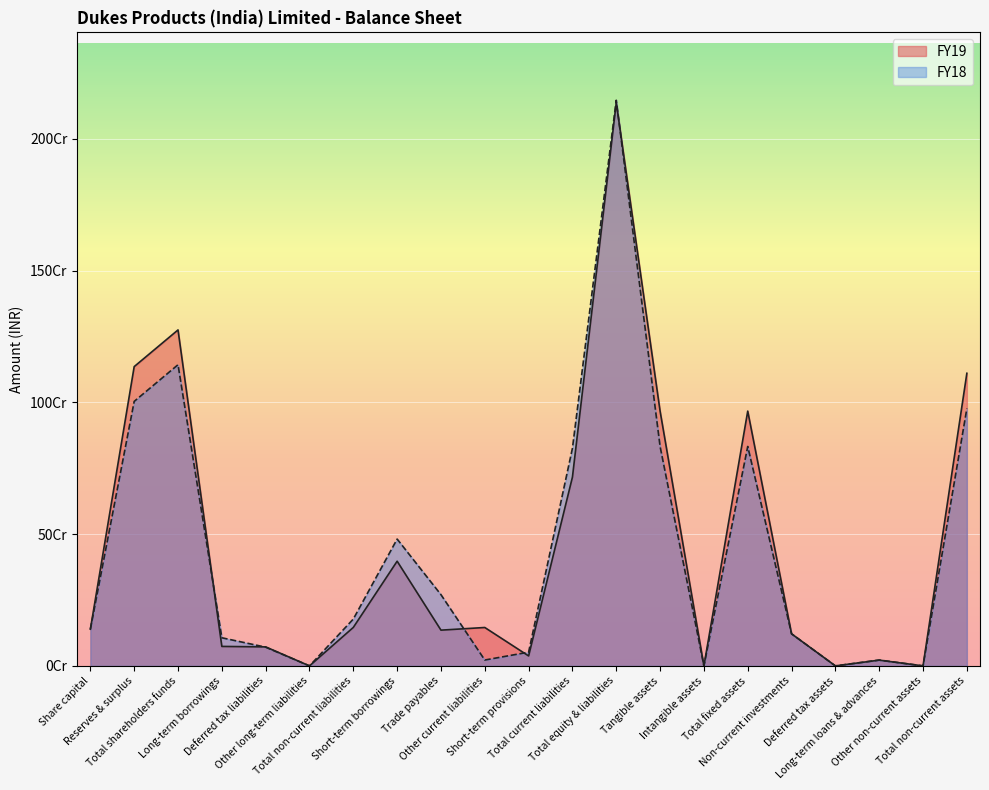

At which category is the sum across all series the highest?

Total equity & liabilities